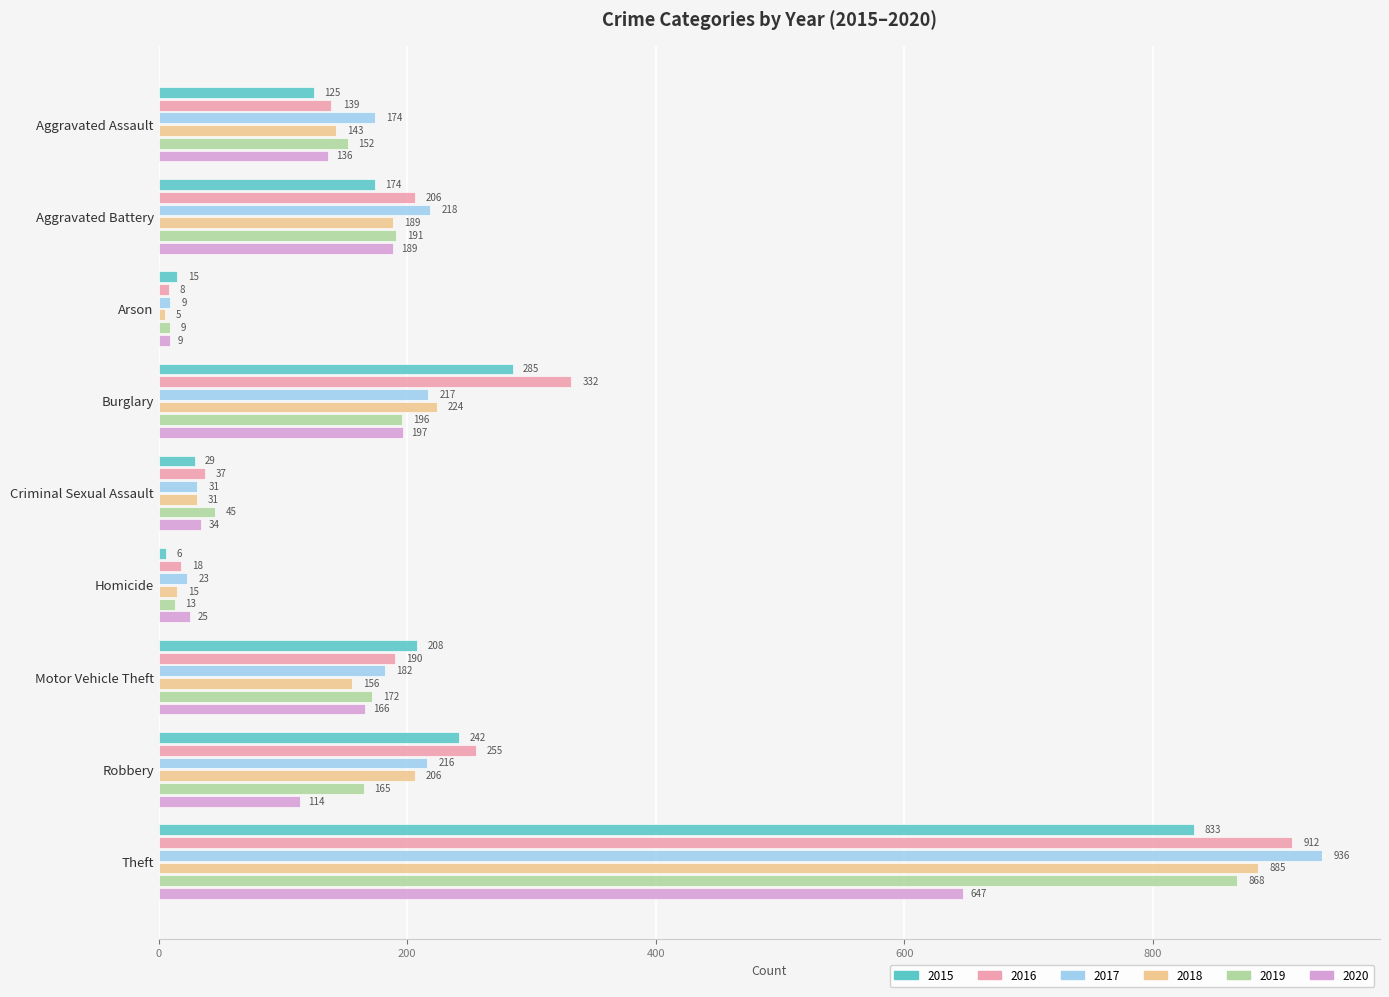

True or false: 2019 has a value of 868 at Theft.

True